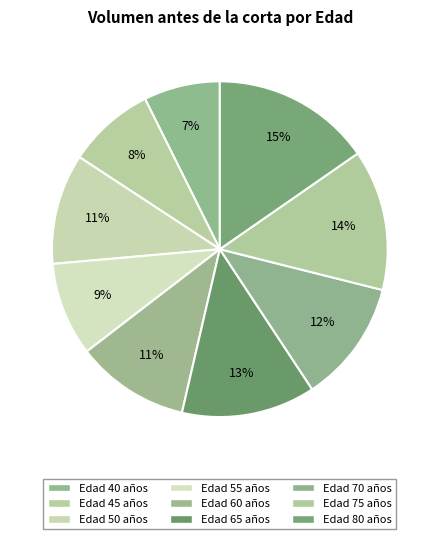

How many segments does this pie chart have?

9